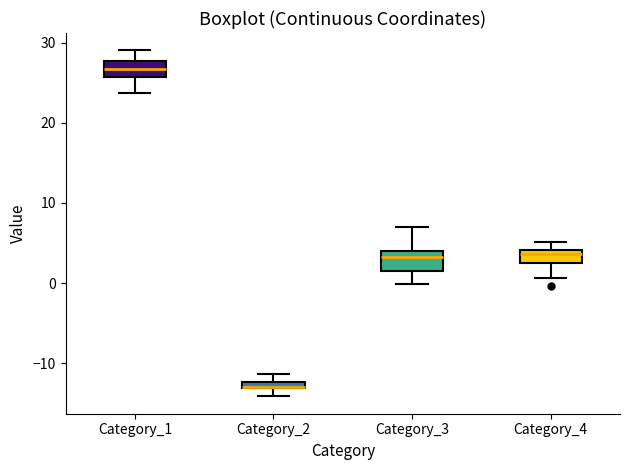

Where is the lower edge of the box for Category_4 on the y-axis? The values are not printed on the chart, so give them approximately, as read against the axis.

3